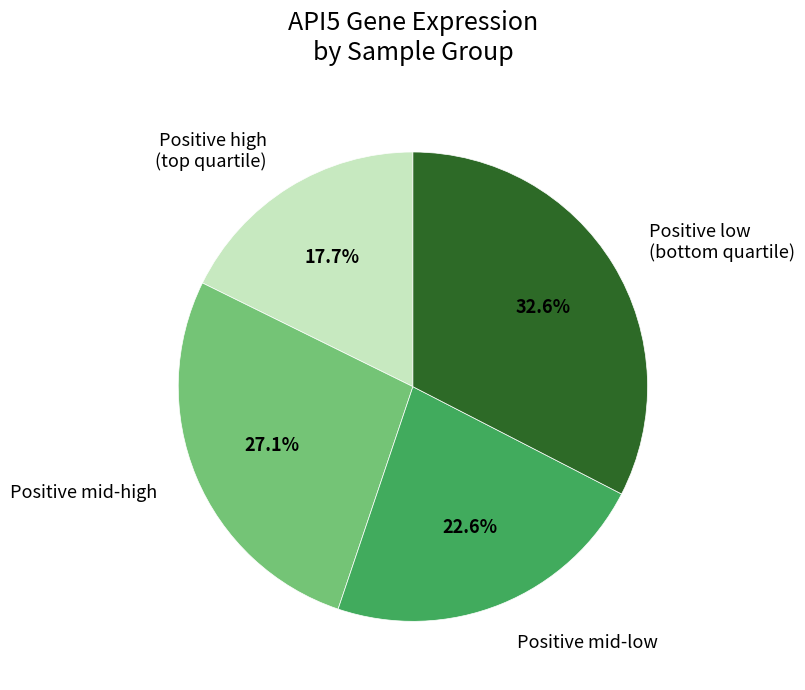

Rank the categories by value from lowest to highest.

Positive high (top quartile), Positive mid-low, Positive mid-high, Positive low (bottom quartile)